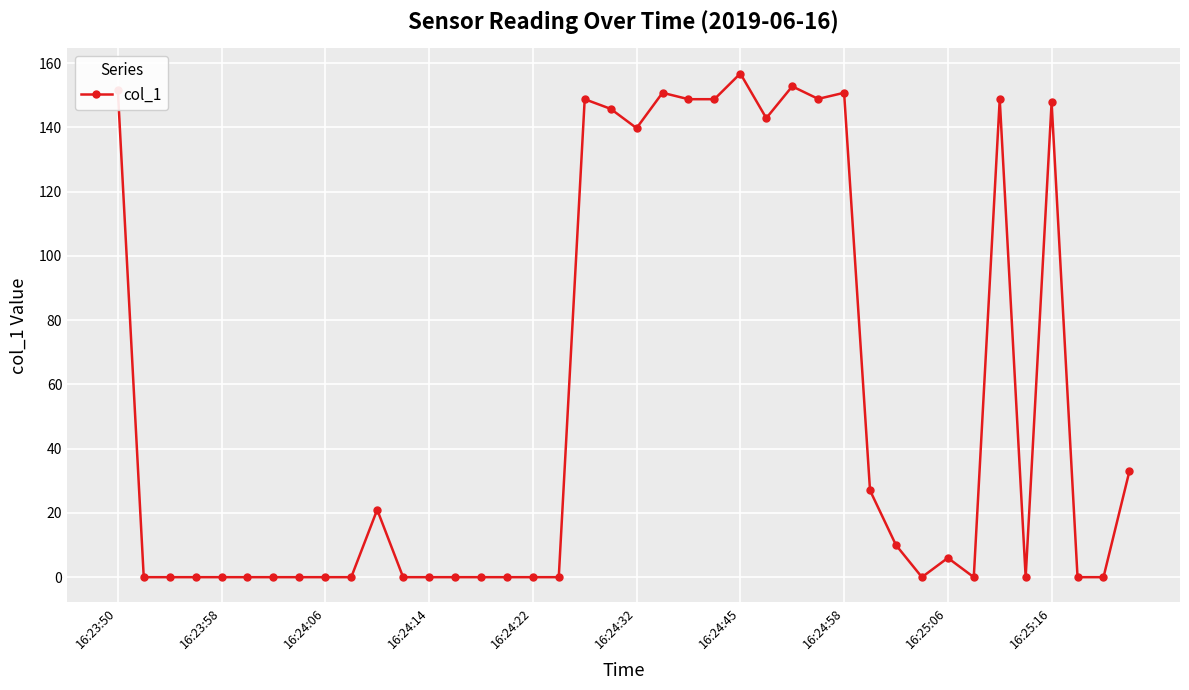

What is the greatest value displayed?

156.8